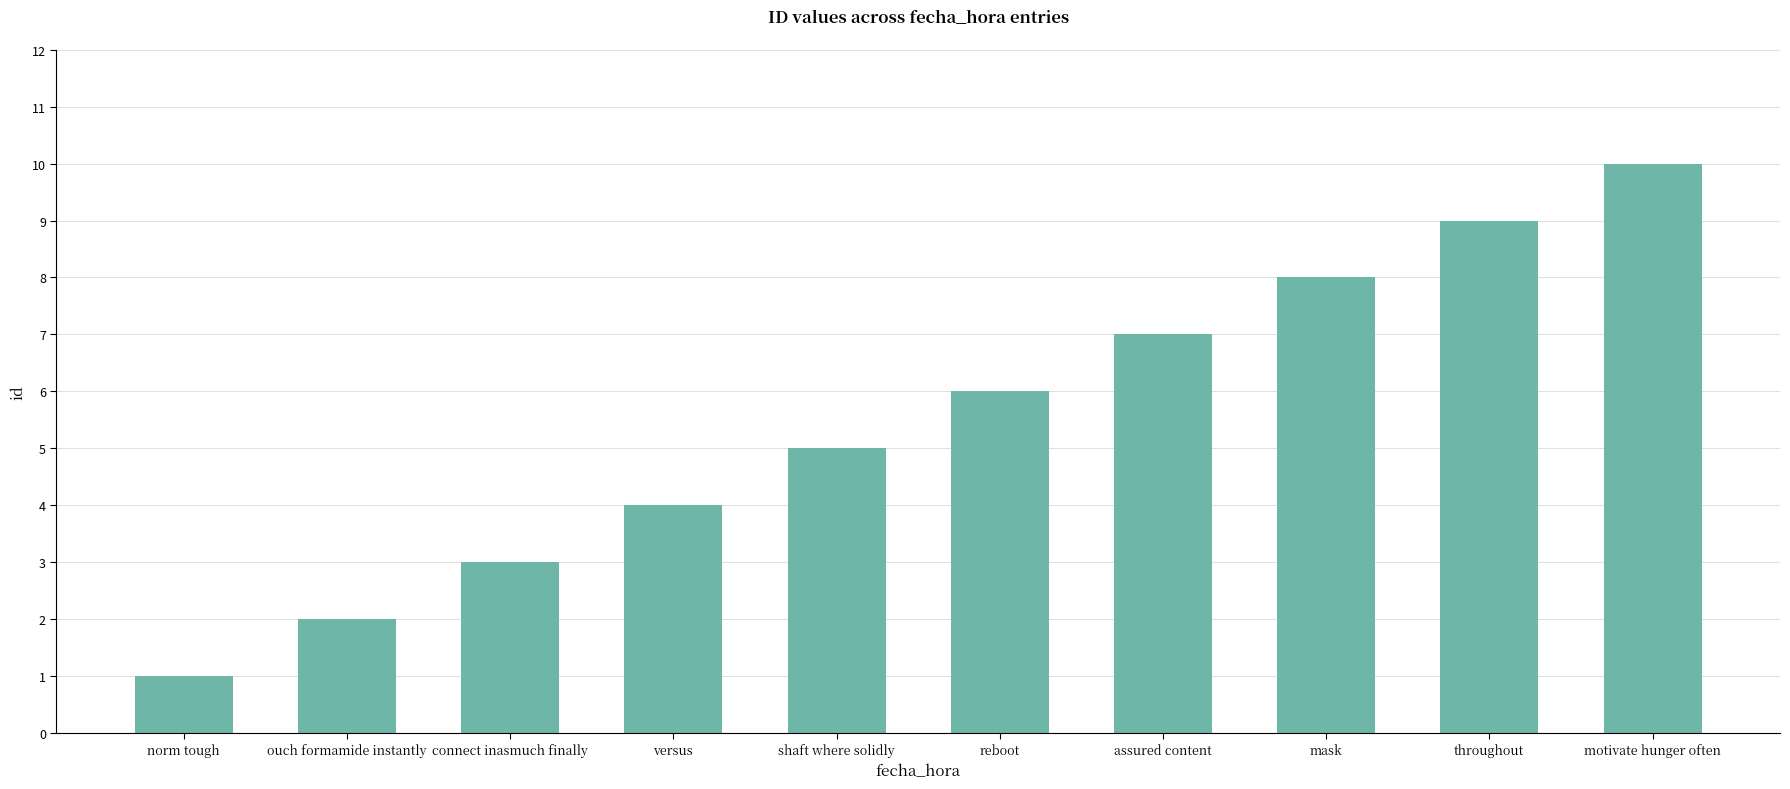

What is the sum of all values?

55